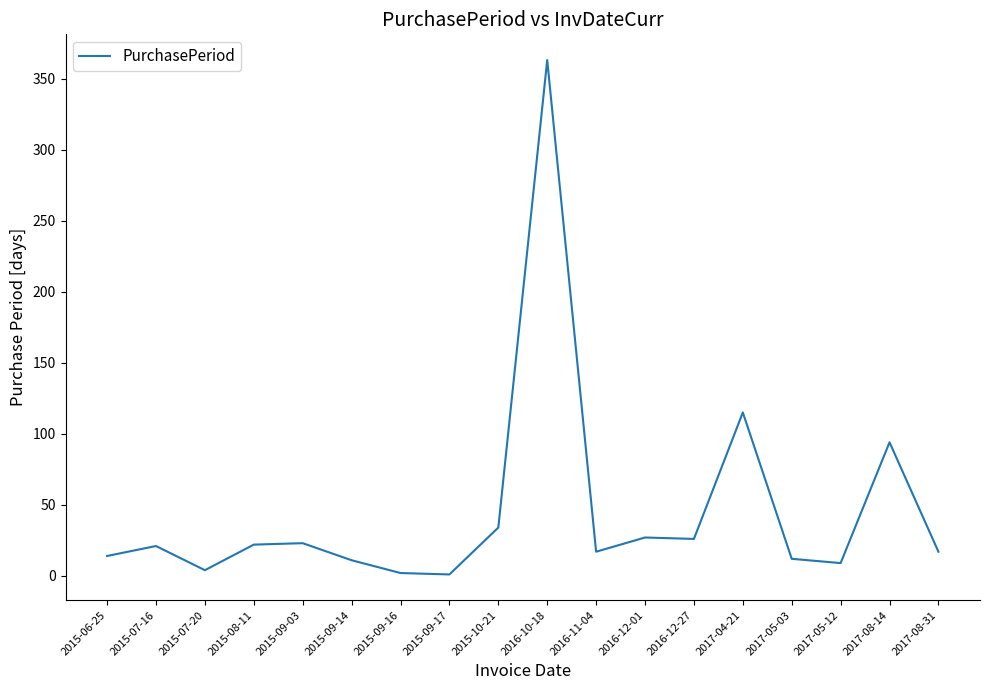

At which label is the value closest to 182?

2017-04-21